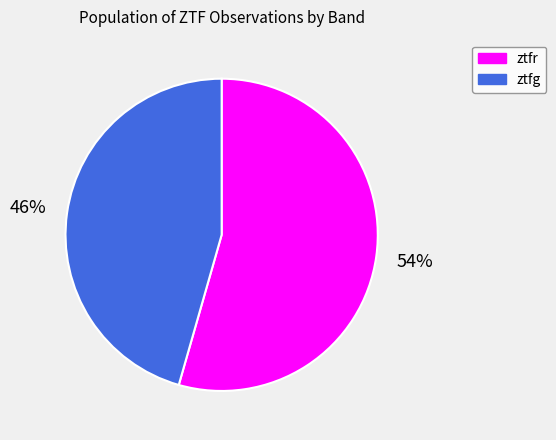

Which category has the biggest portion of the pie?

ztfr